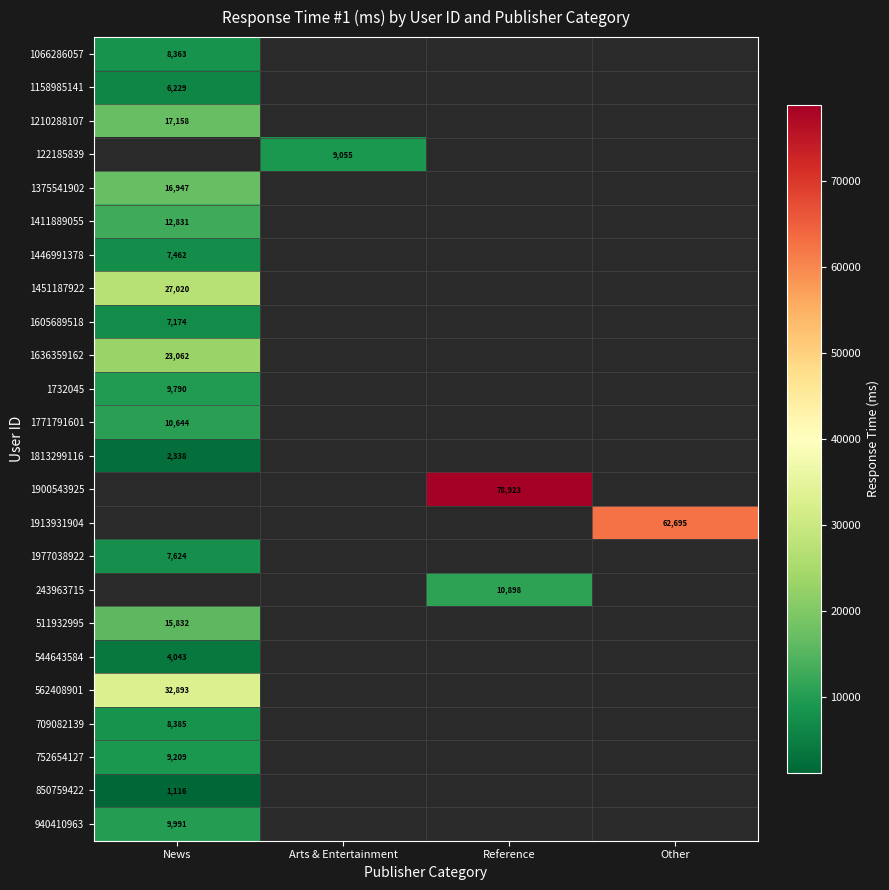

The value of 1158985141 at News is 6229. True or false?

True